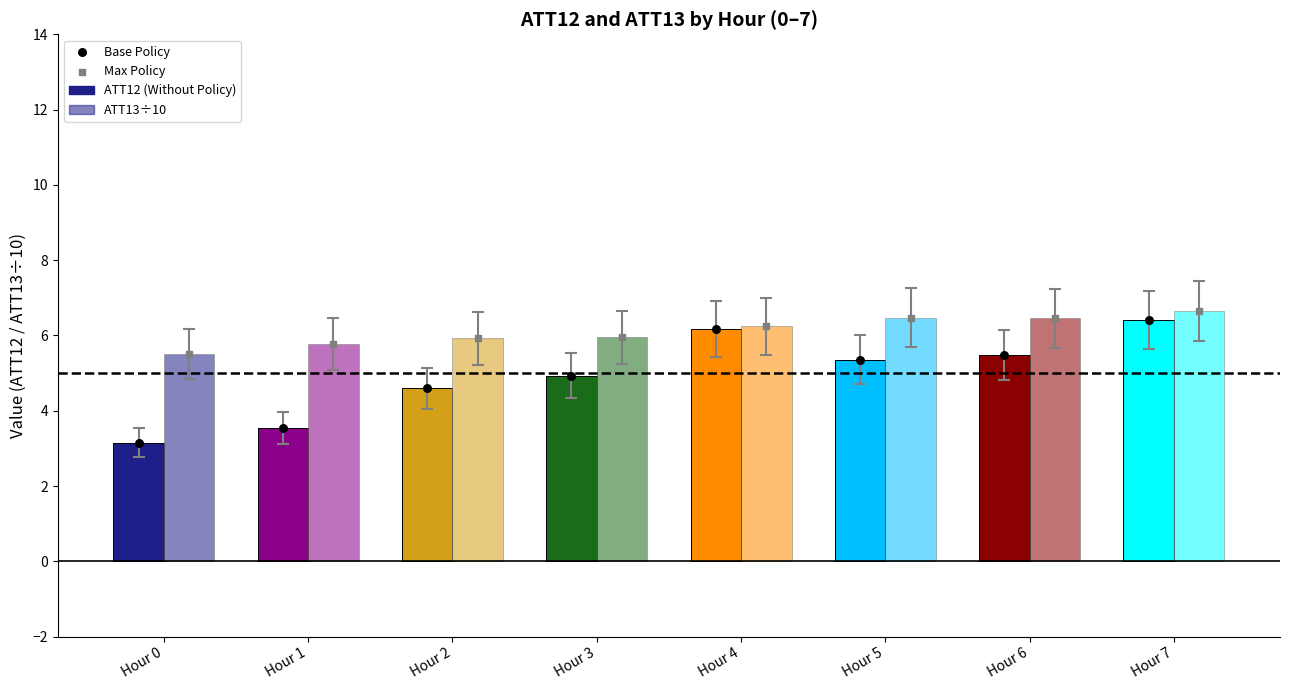

Which series has the largest total across all categories?

ATT13 (÷10)